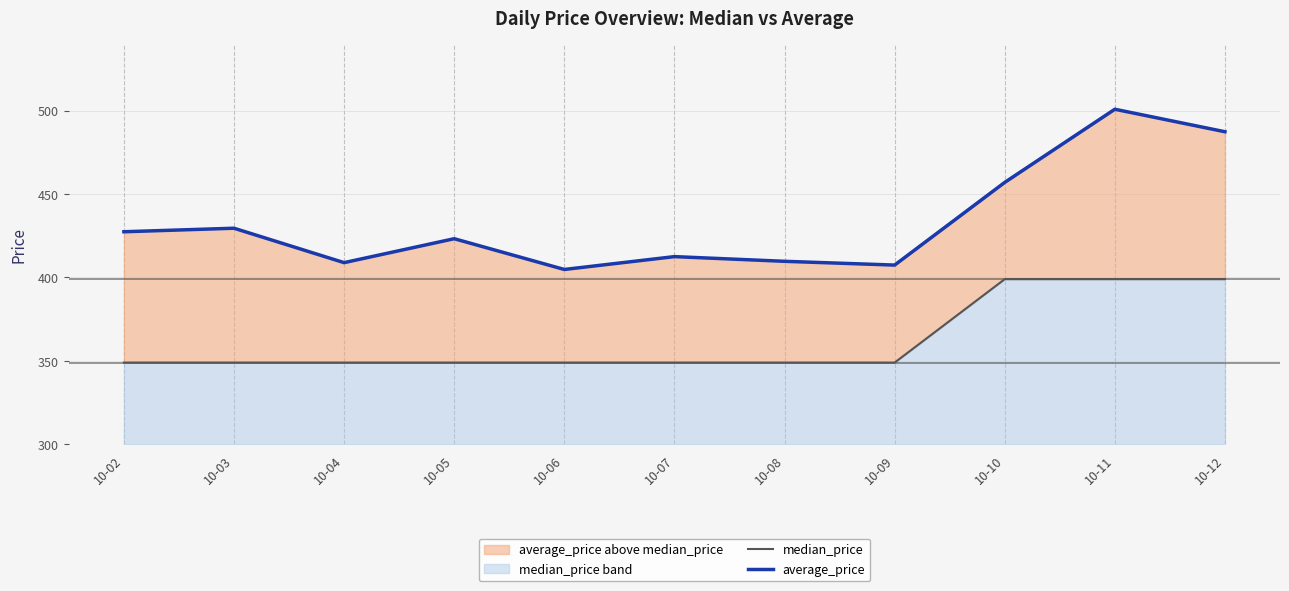

What is the total value across all series at 10-08?

758.7